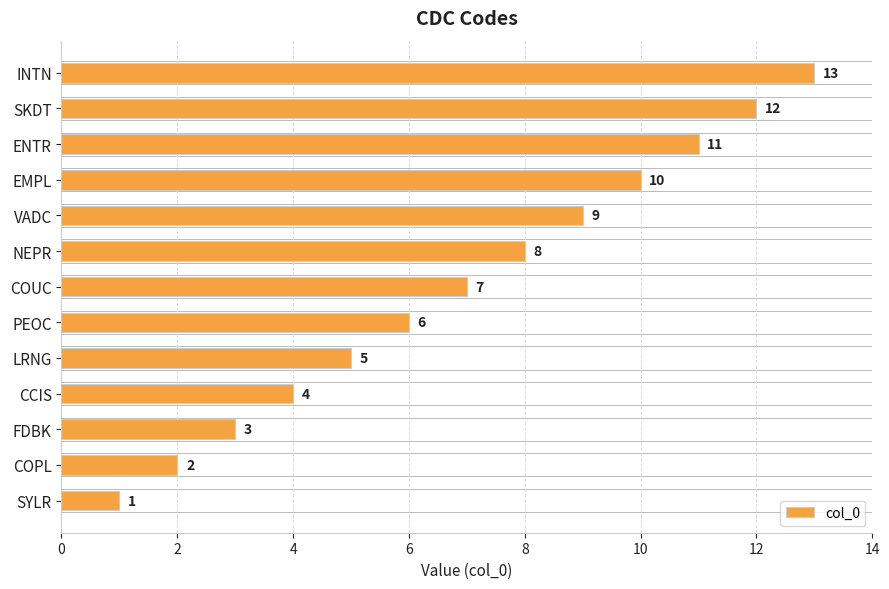

What is the smallest value displayed?

1